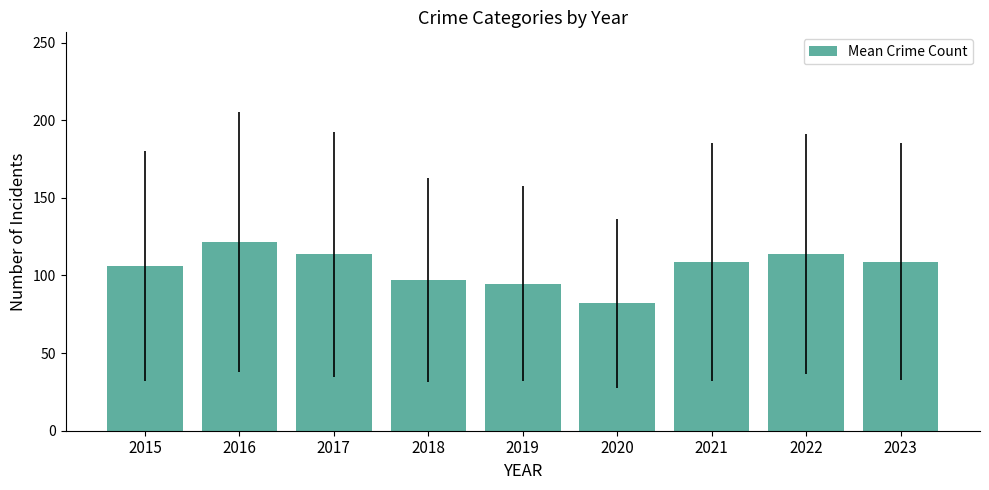

What is the value of the 6th bar from the left?

82.0